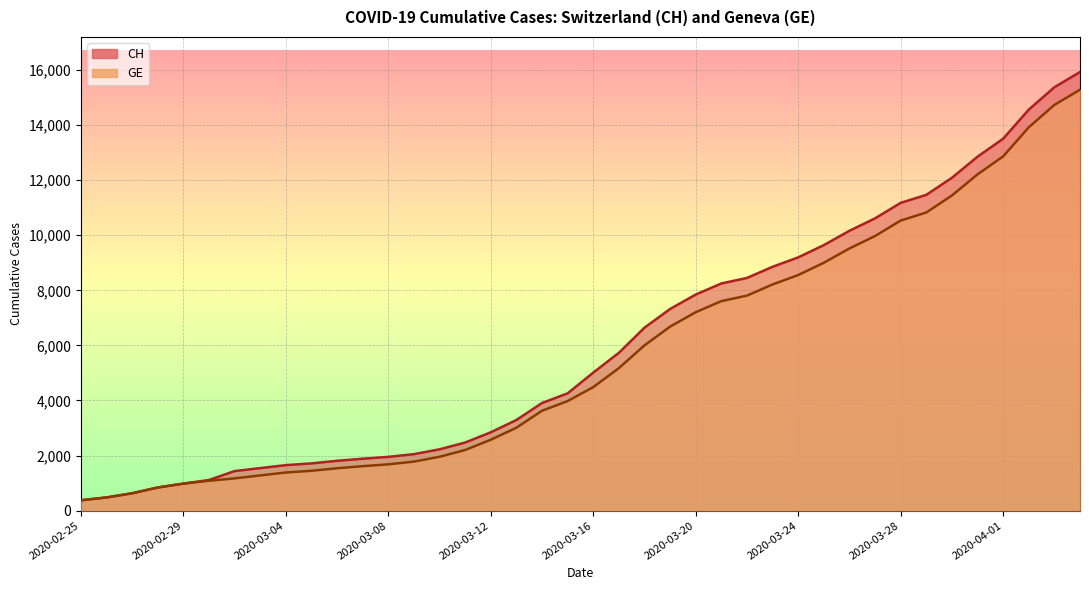

List the series in order of their overall mean, lowest first.

GE, CH